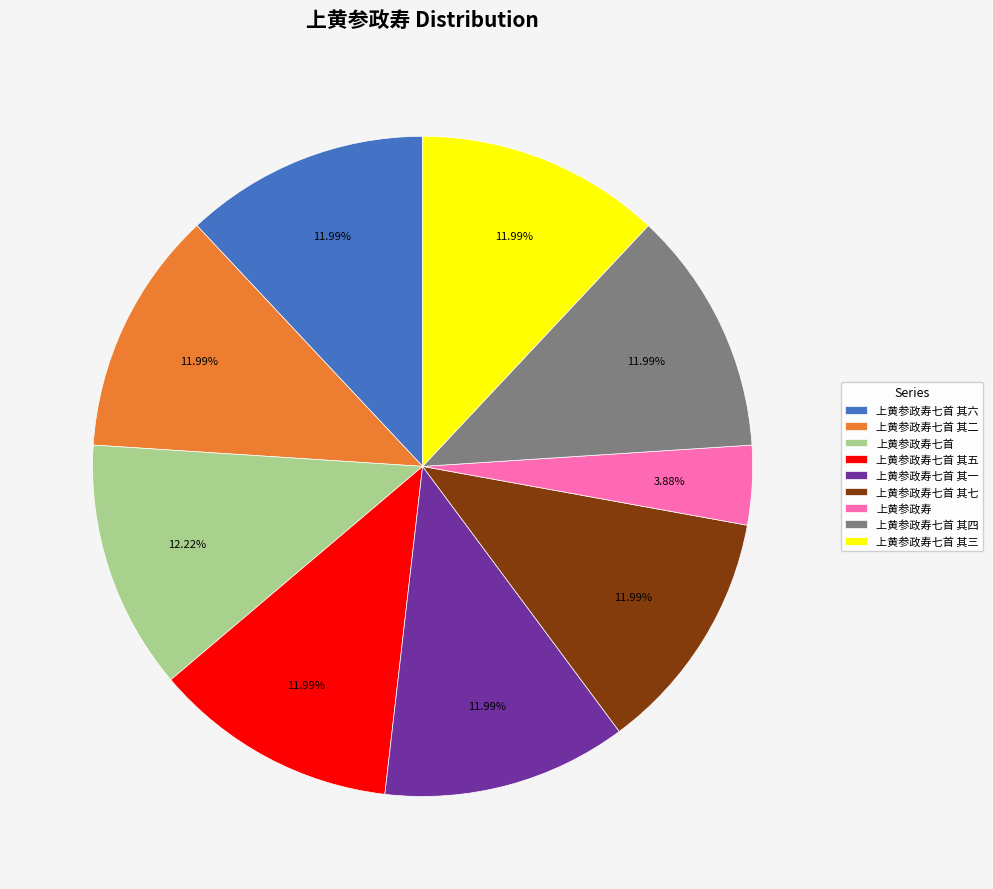

Approximately how many times larger is the value at 上黄参政寿七首 其五 compared to 上黄参政寿七首 其二?

1.0